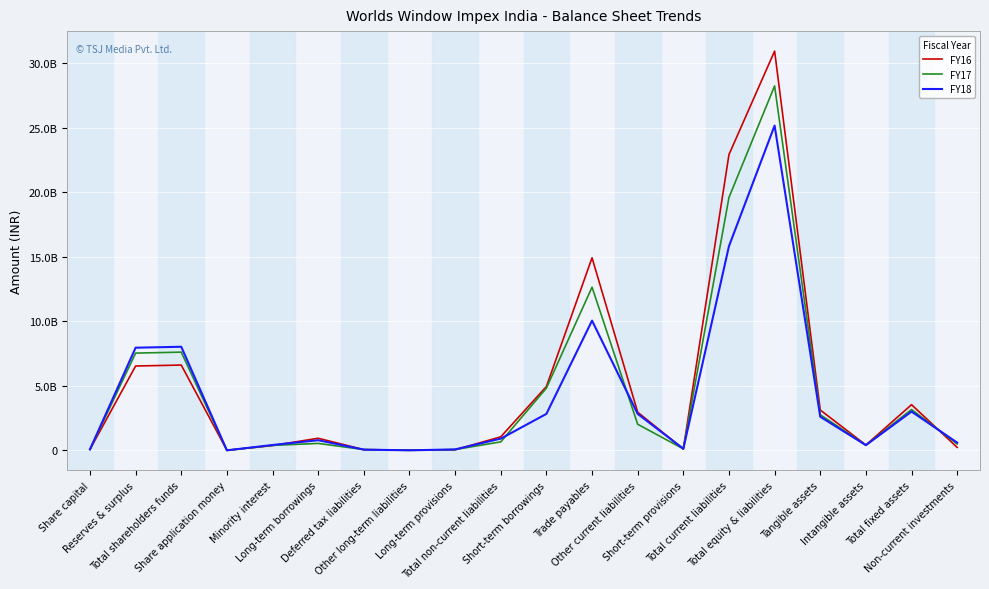

Between Share capital and Other long-term liabilities, which is larger?

Share capital